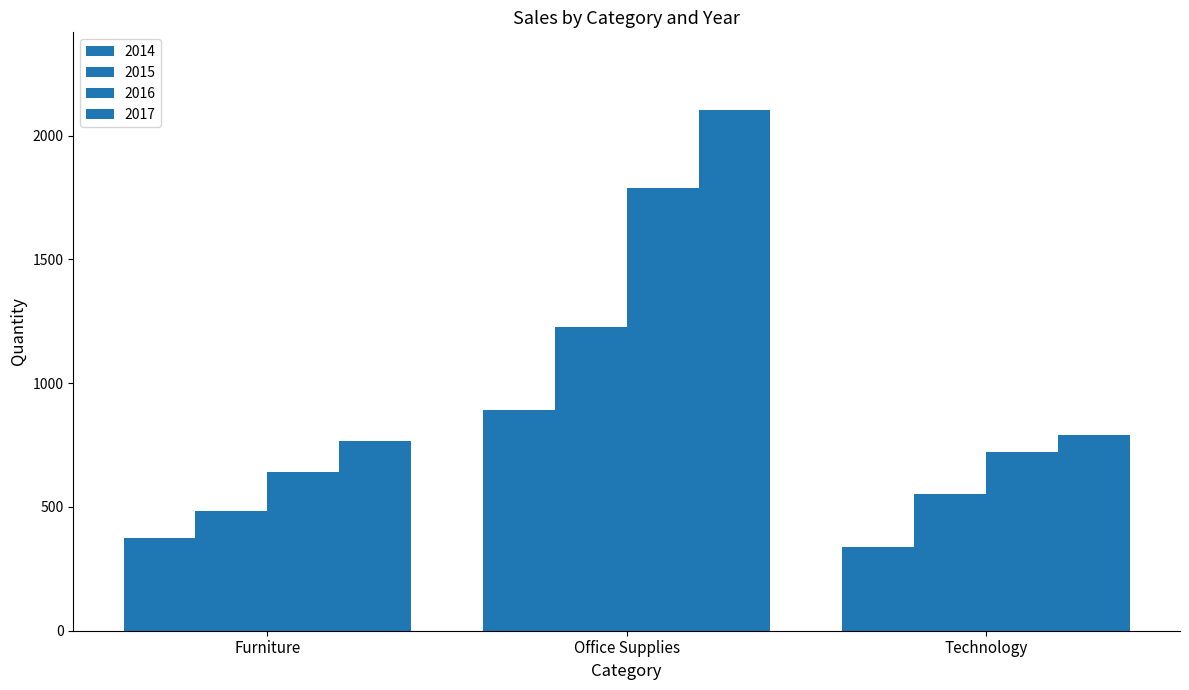

Between Furniture and Office Supplies, which series saw the biggest shift?

2017